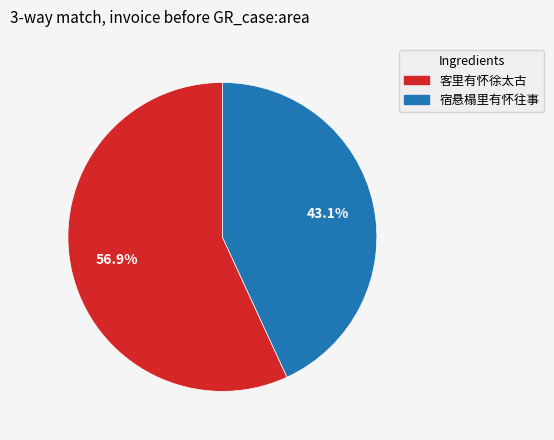

Which slice represents more than half of the pie?

客里有怀徐太古